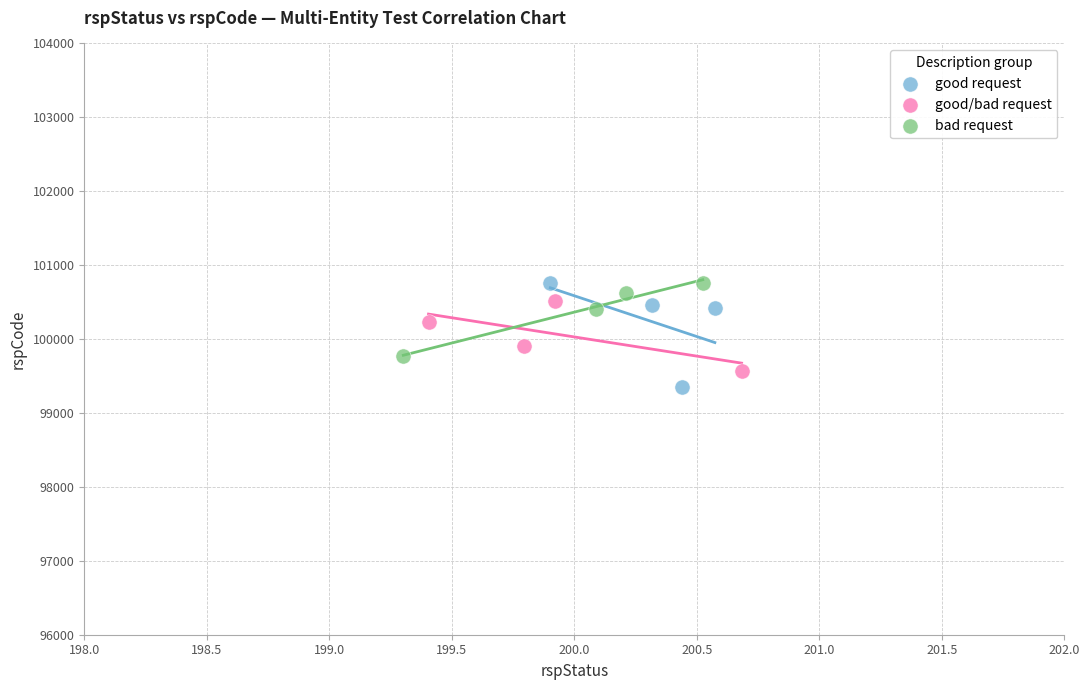

Which series has the widest spread of Y values?

good request